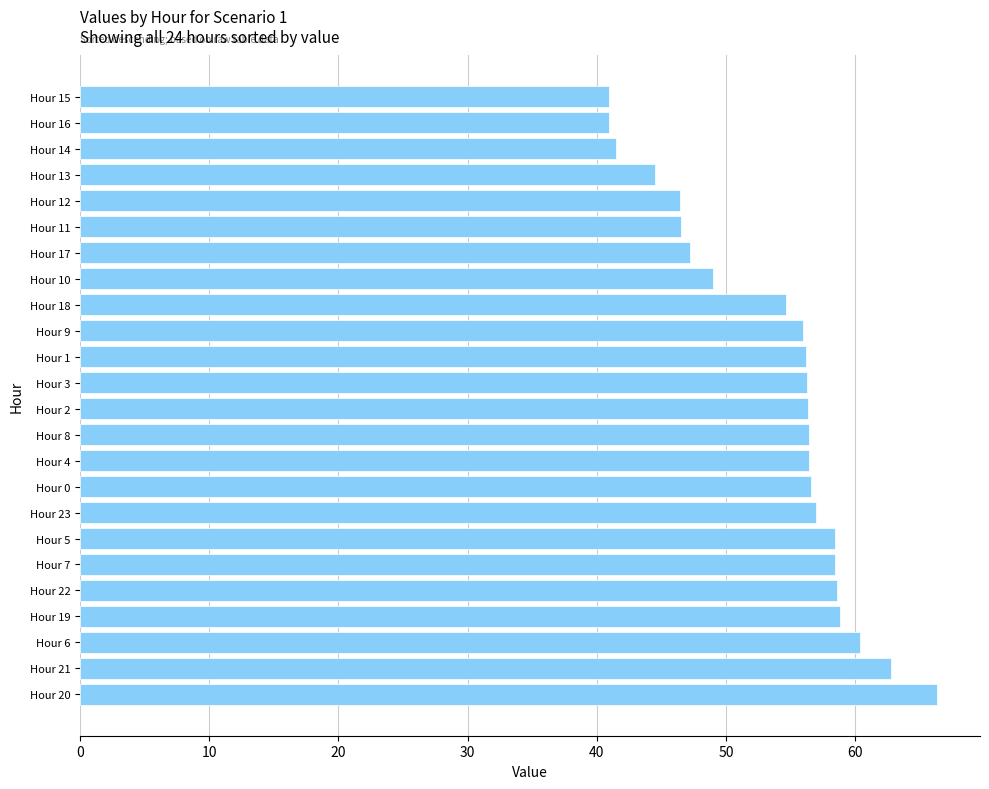

Between Hour 0 and Hour 17, which is larger?

Hour 0